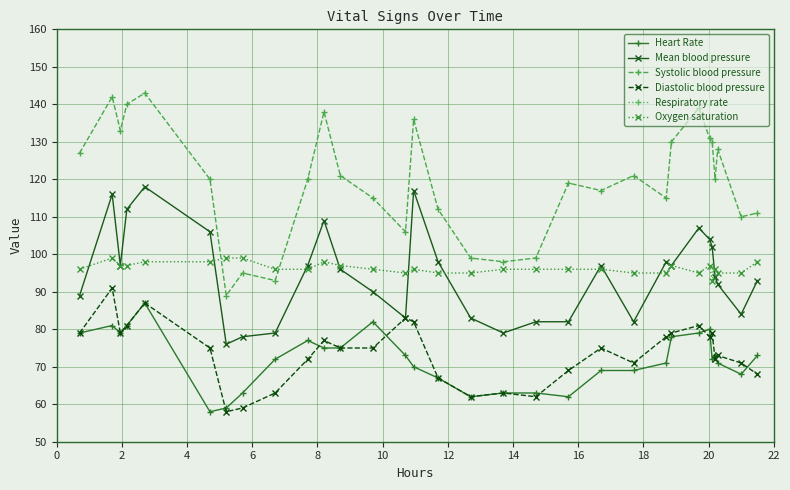

What is the value of the Mean blood pressure point at the 25th from the left?

107